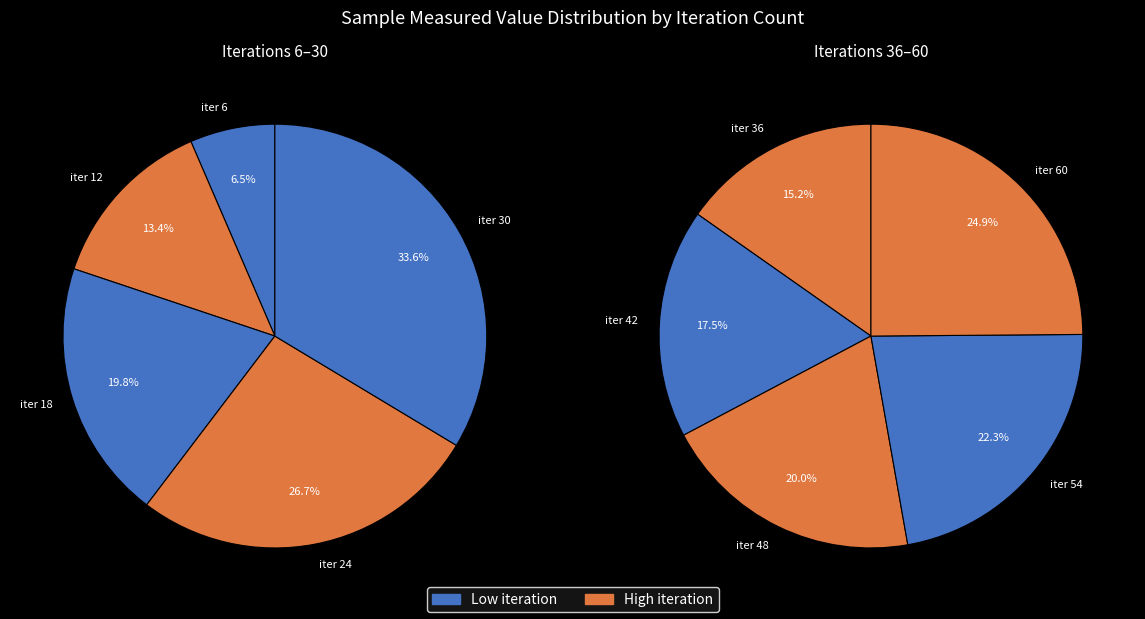

Is there any slice that represents more than half of the pie?

No